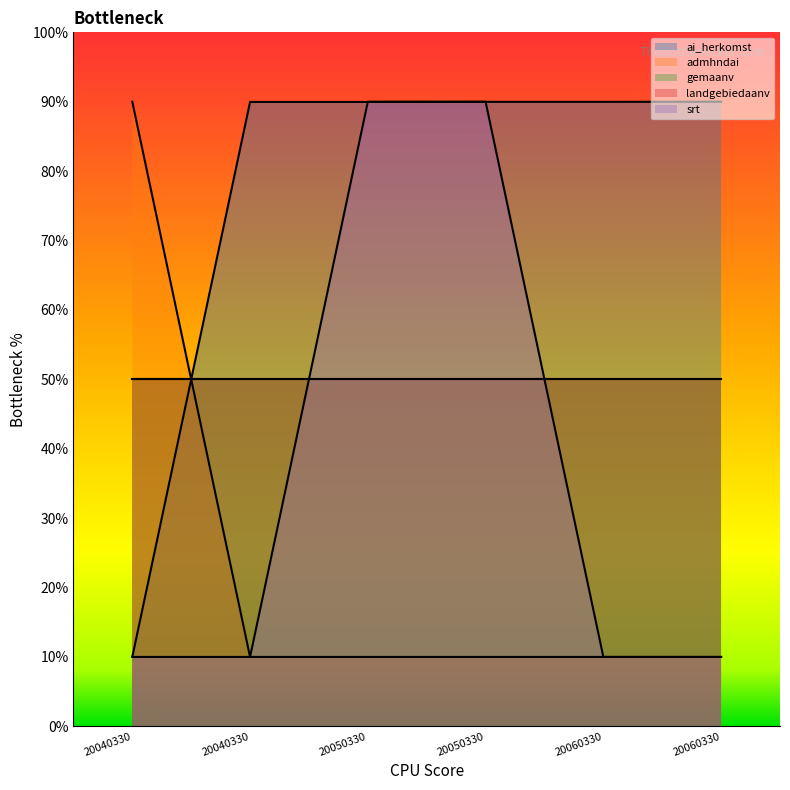

At which category is the sum across all series the highest?

20050330